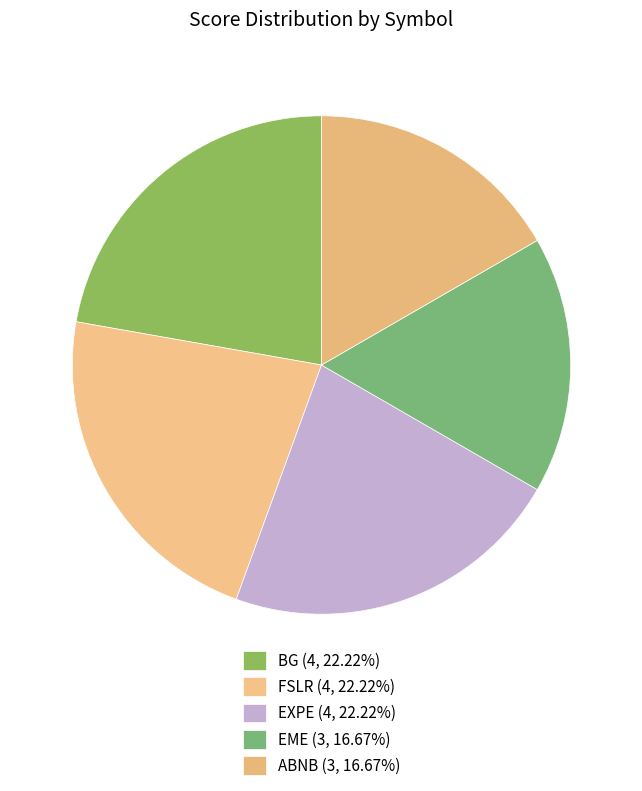

How many slices are in this pie chart?

5